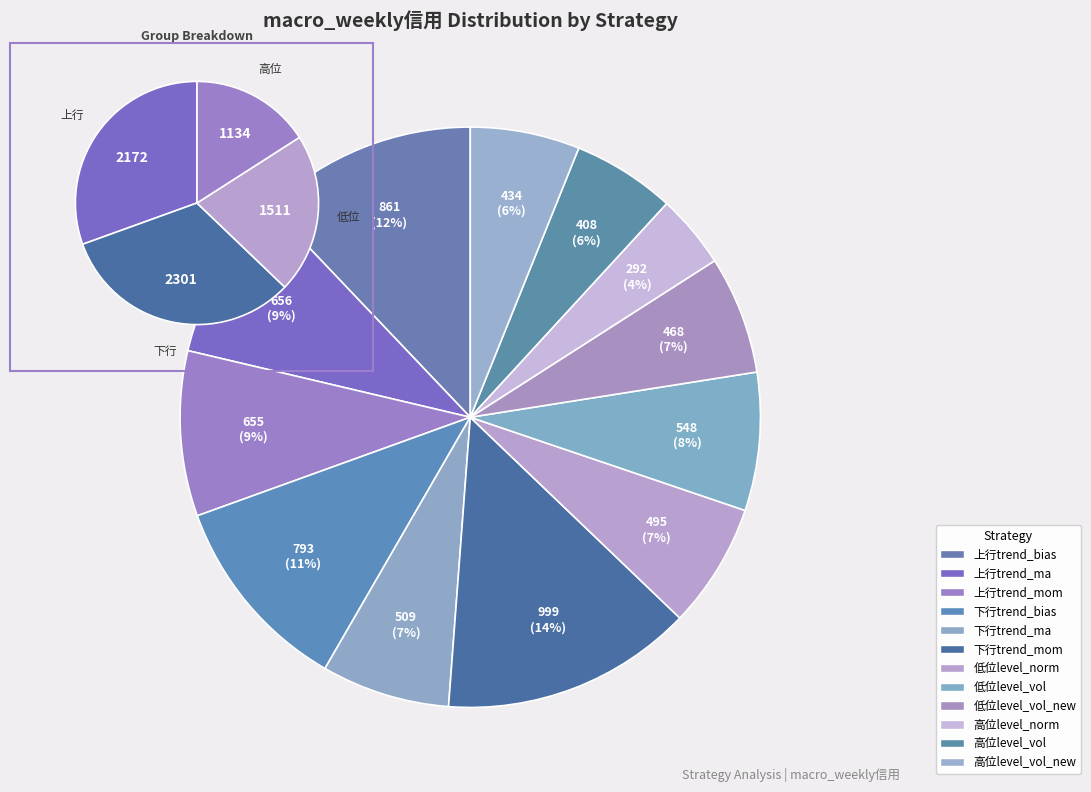

What is the change in value from 上行trend_ma to 下行trend_mom?

+343